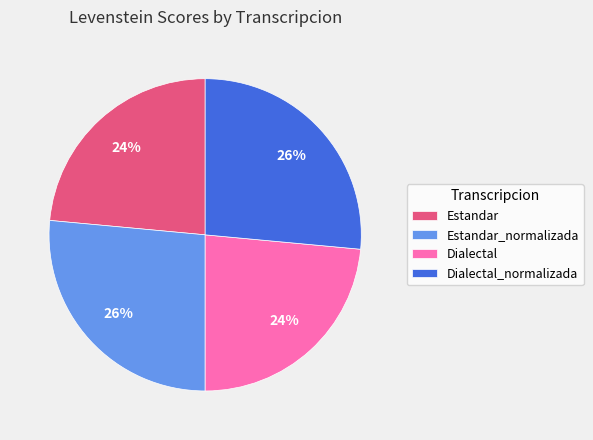

Is Dialectal_normalizada the majority of the pie?

No